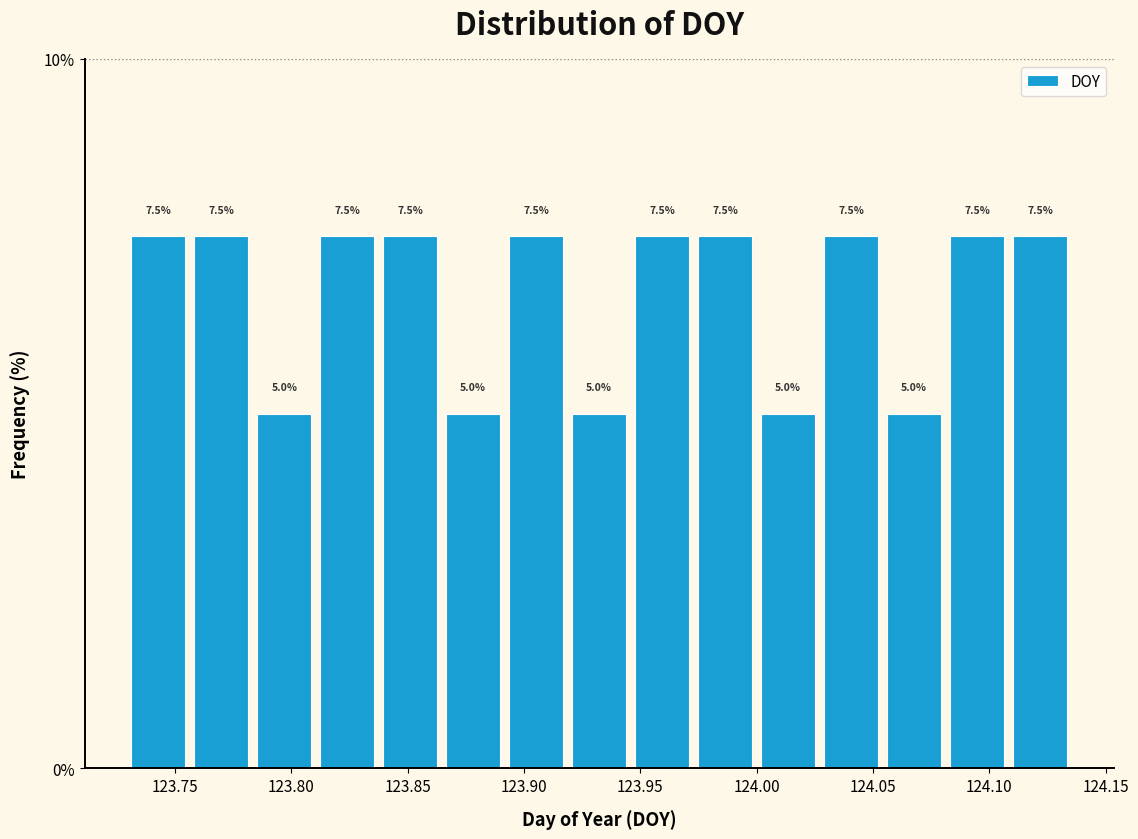

Reading left to right, list every bar in this chart as the range it spans on the x-axis followed by its height. The bar edges are not printed on the chart, so give them approximately, as read against the axis.

123.730 to 123.755: 7.5
123.755 to 123.785: 7.5
123.785 to 123.810: 5.0
123.810 to 123.840: 7.5
123.840 to 123.865: 7.5
123.865 to 123.890: 5.0
123.890 to 123.920: 7.5
123.920 to 123.945: 5.0
123.945 to 123.975: 7.5
123.975 to 124.000: 7.5
124.000 to 124.025: 5.0
124.025 to 124.055: 7.5
124.055 to 124.080: 5.0
124.080 to 124.110: 7.5
124.110 to 124.135: 7.5